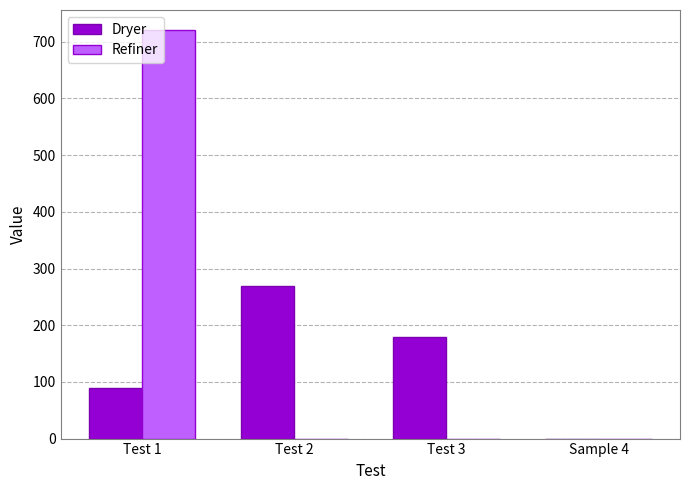

What are all the series names shown in the legend?

Dryer, Refiner